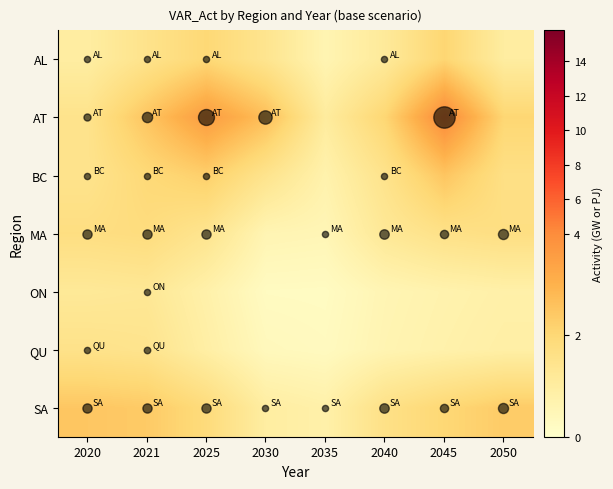

At how many categories does at least one series exceed 0?

8